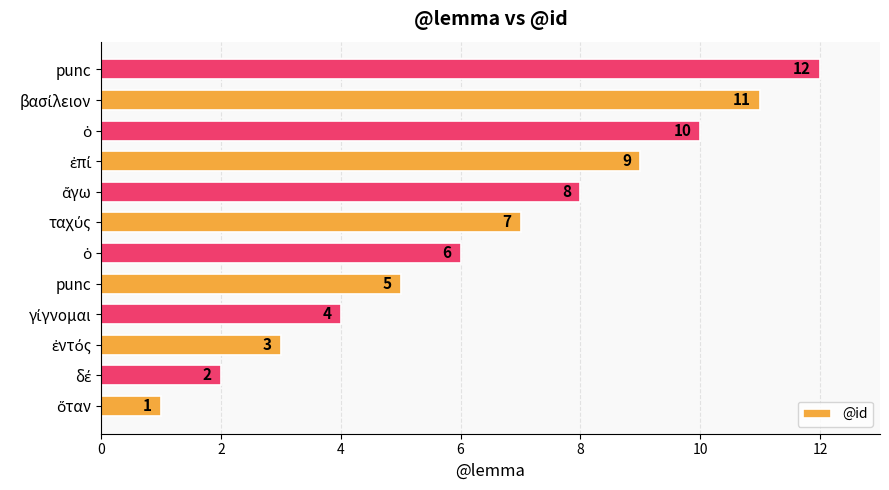

How many values are below 7?

6